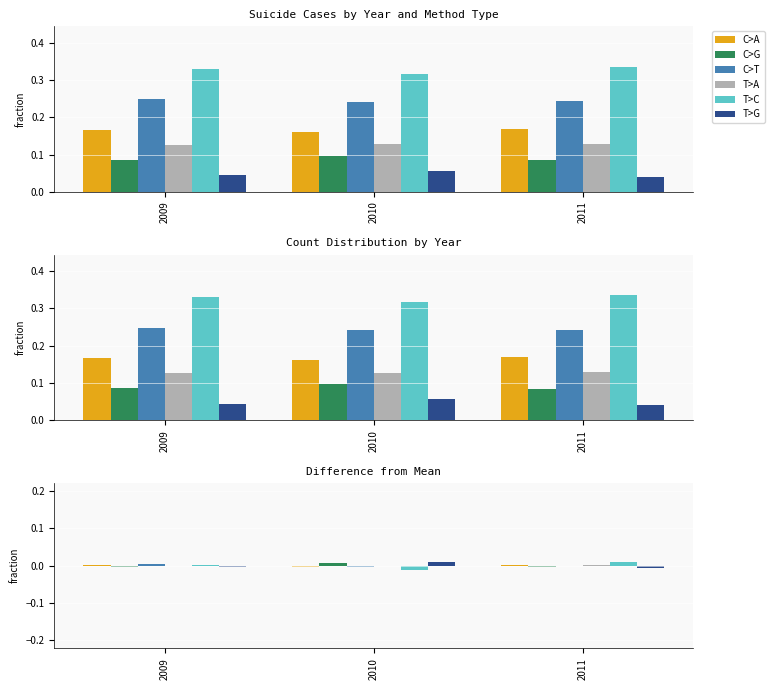

The T>G series shows -0.0 at 2009. True or false?

False